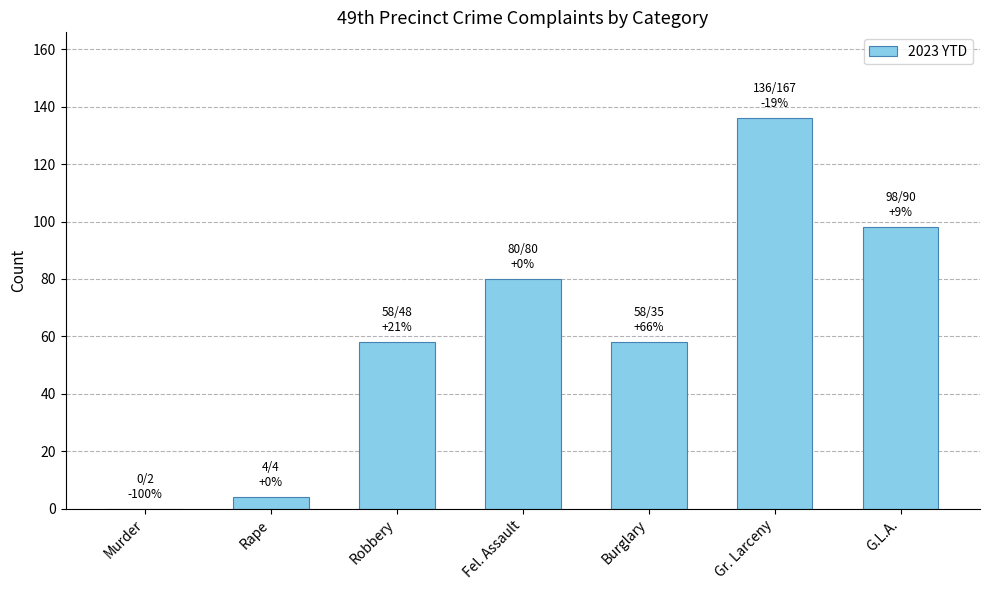

What is the sum of the values at Rape and Burglary?

62